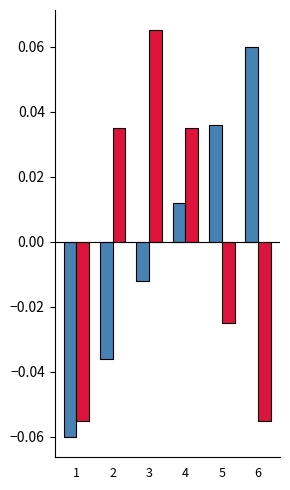

At which category is the sum across all series the highest?

3